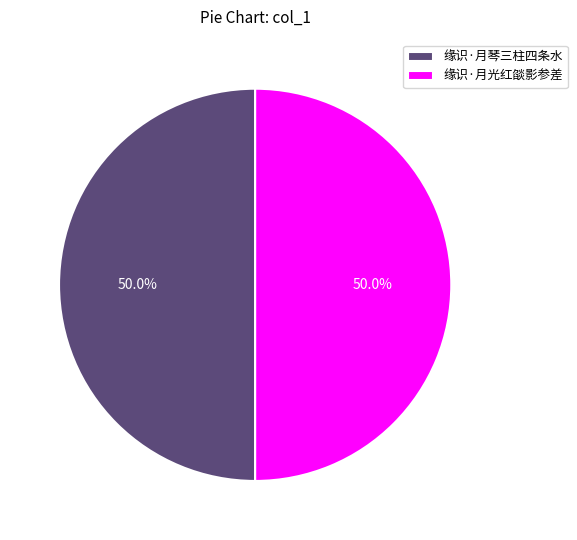

To the nearest percent, what portion does 缘识·月琴三柱四条水 represent?

50%